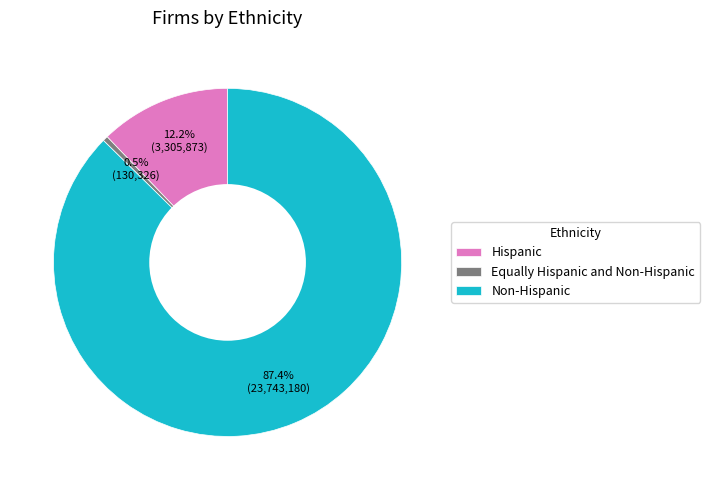

How many segments does this pie chart have?

3